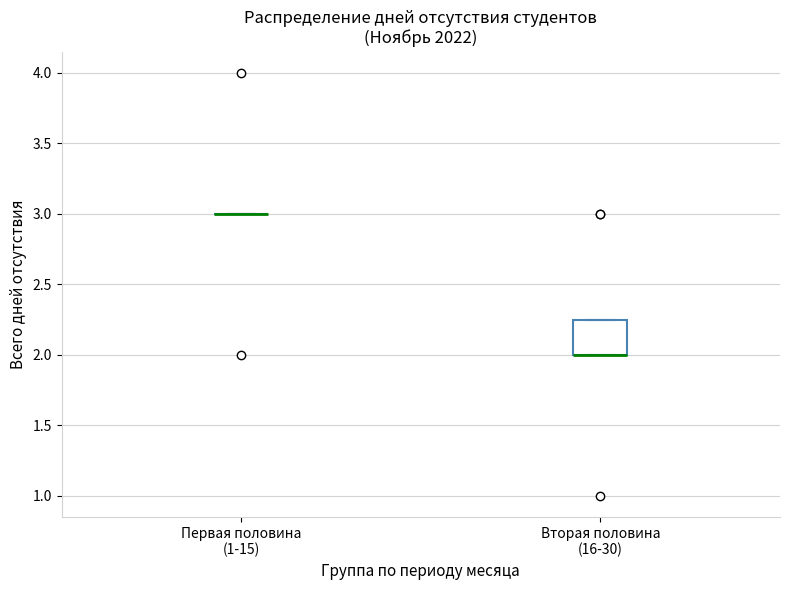

Reading left to right, read every box against the y-axis: the position of its median line, the range the box covers, and the ends of its whiskers. The values are not printed on the chart, so give them approximately, as read against the axis.

Первая половина (1-15): box collapsed to a line at 3.00, whiskers 3.00 to 3.00
Вторая половина (16-30): median 2.00 (drawn on the box's lower edge), box 2.00 to 2.25, whiskers 2.00 to 2.25